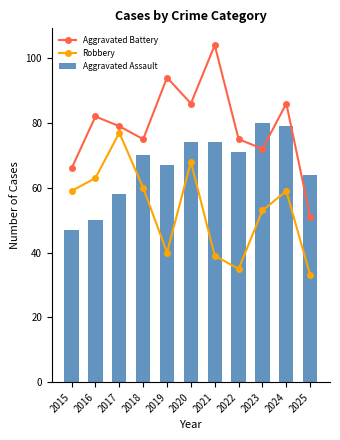

Is it true that Robbery equals 27 at 2018?

False